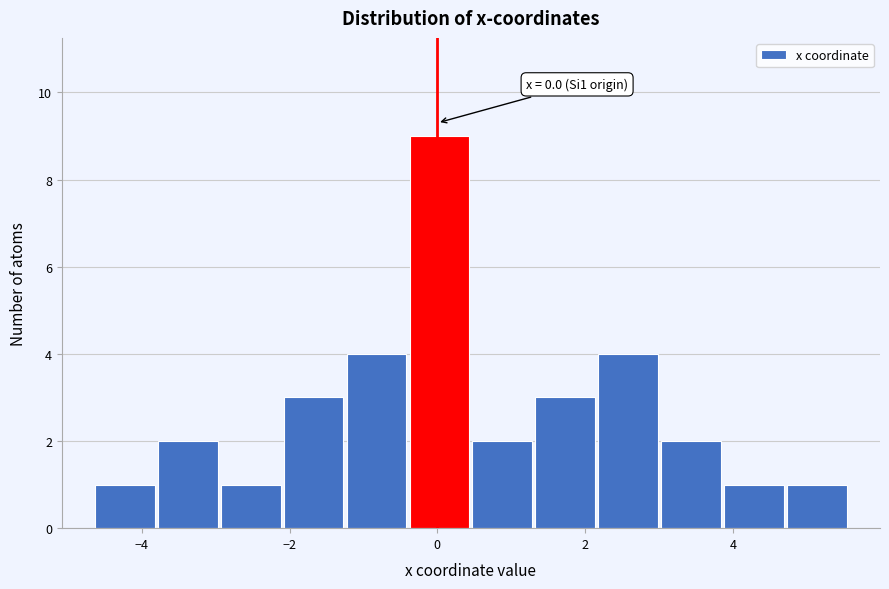

Which range on the x-axis has the tallest bar?

-0.4 to 0.4